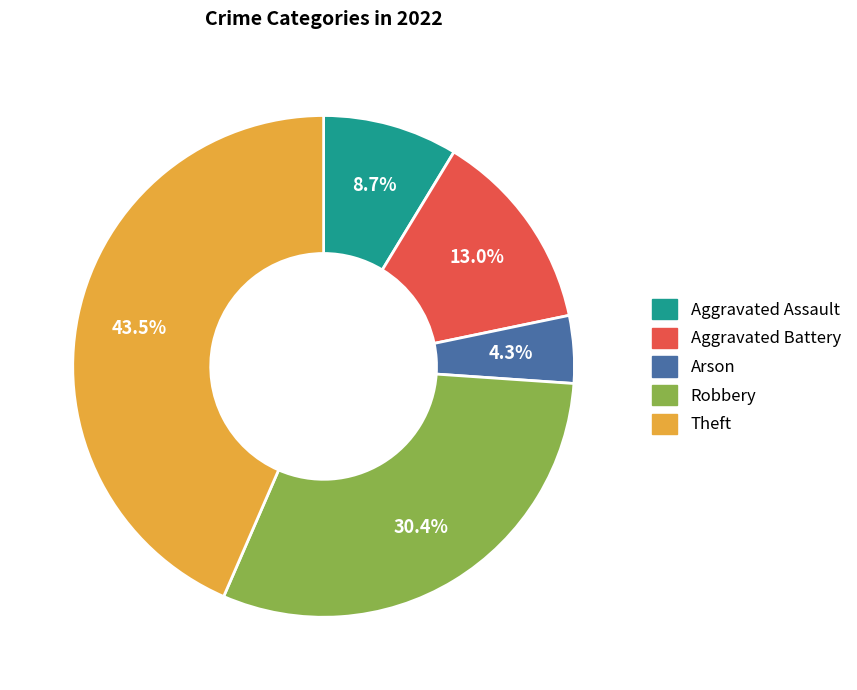

Is there any slice that represents more than half of the pie?

No